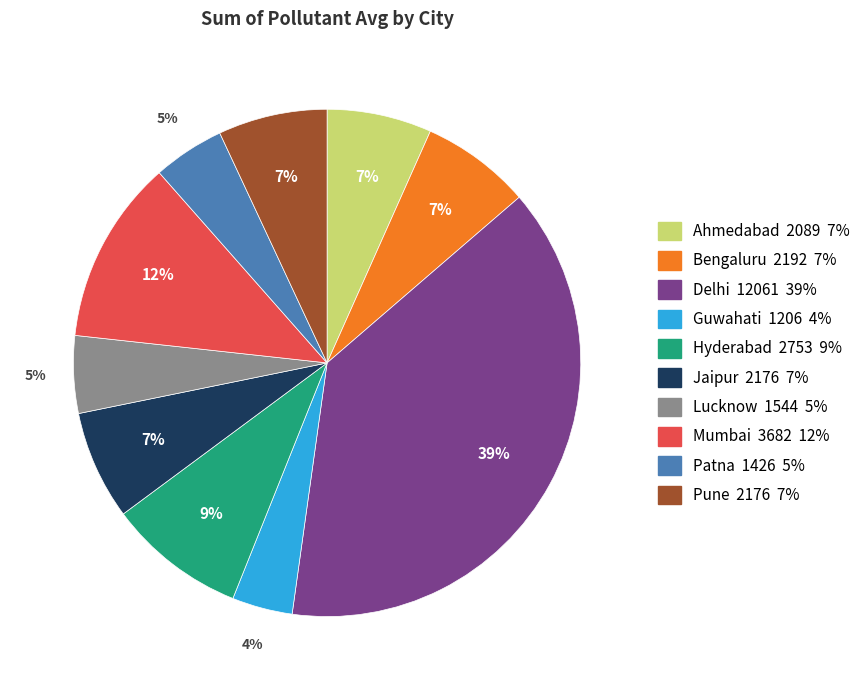

Does any single category account for the majority?

No